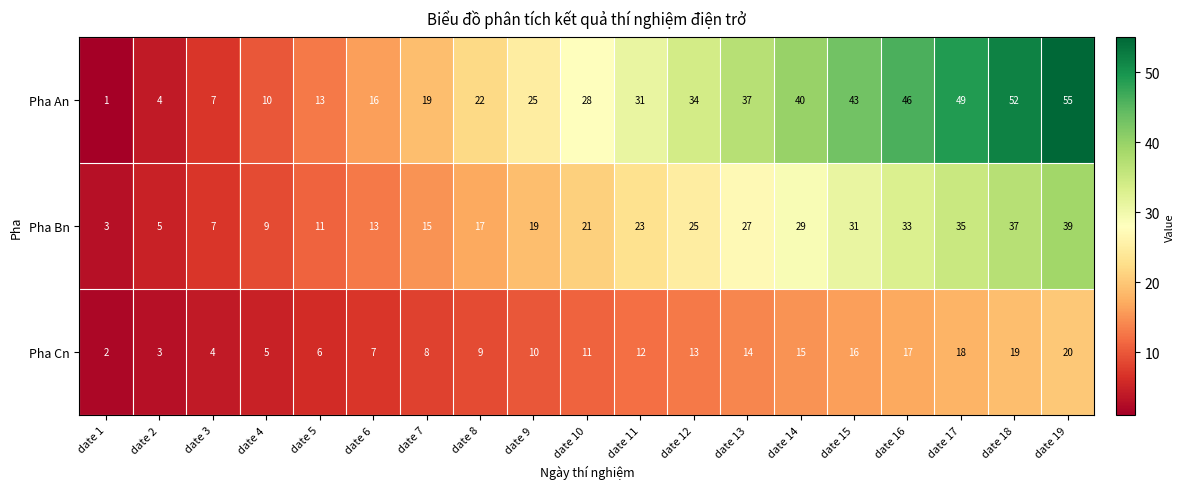

Which category has the highest value across all series?

date 19